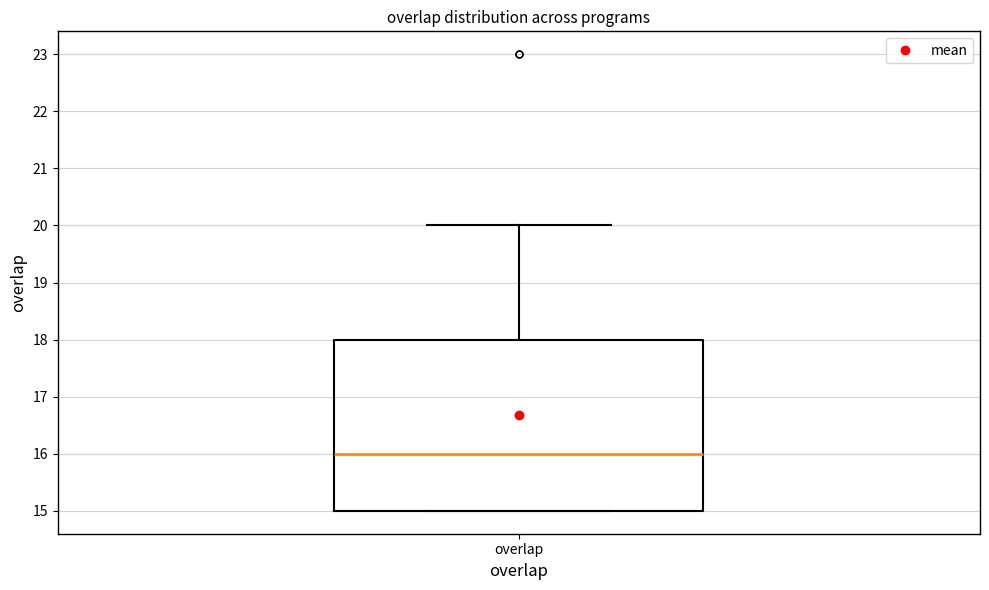

Where does the median line of the box for overlap sit on the y-axis? The values are not printed on the chart, so give them approximately, as read against the axis.

16